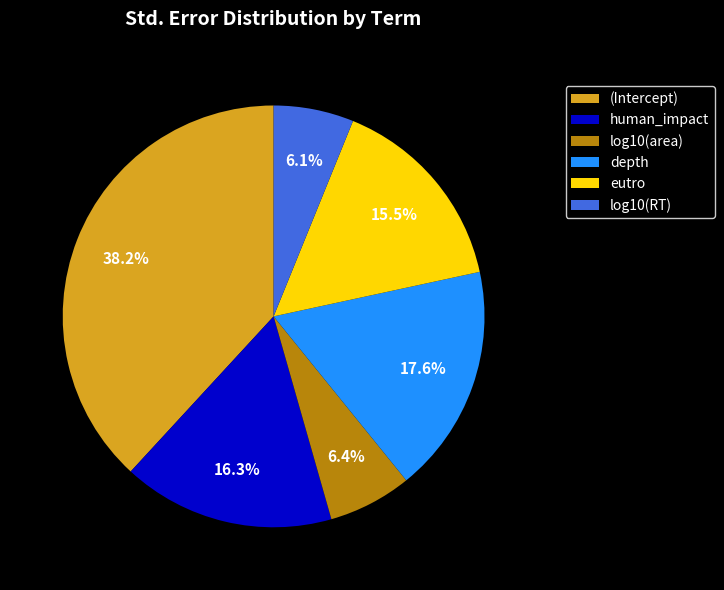

What percentage is NOT represented by depth?

82.4%